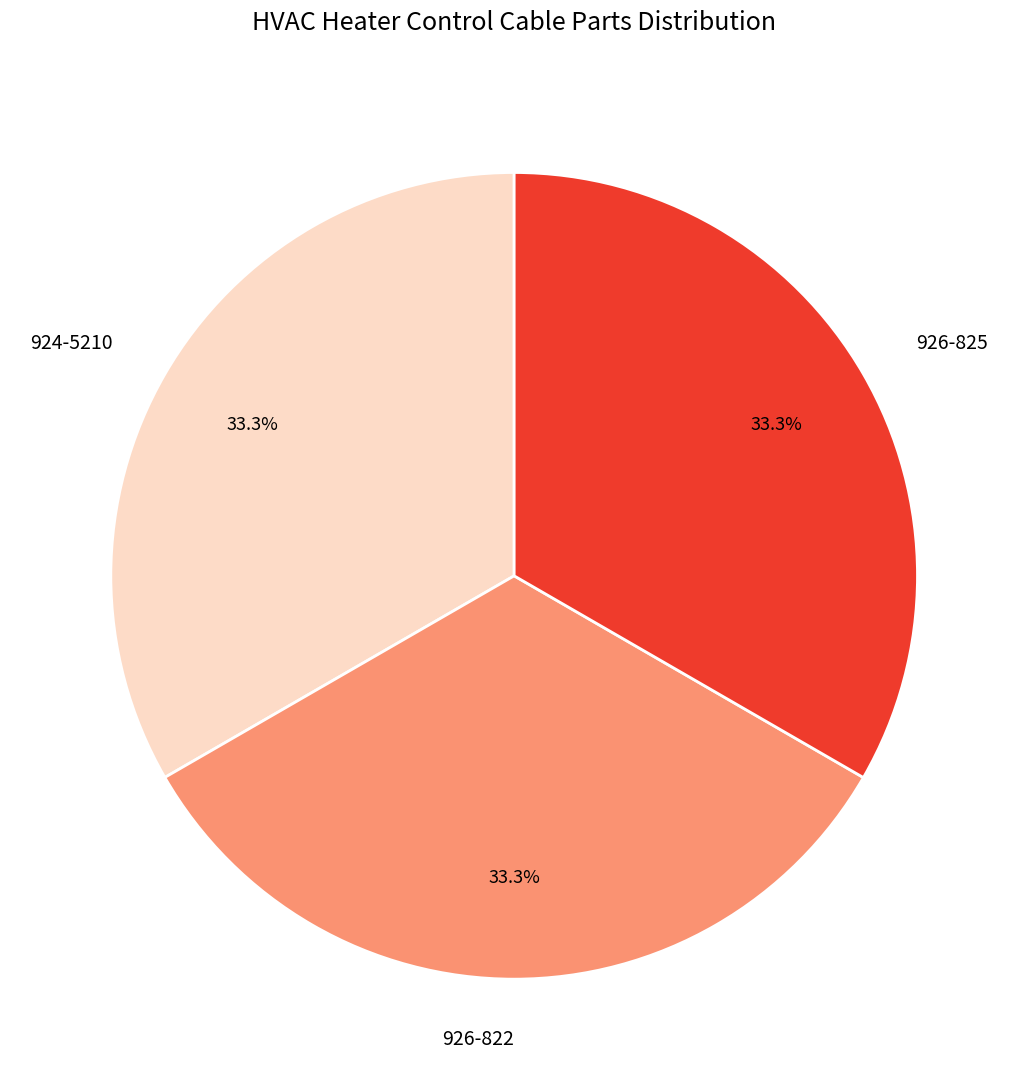

Approximately how many times larger is the value at 926-822 compared to 926-825?

1.0